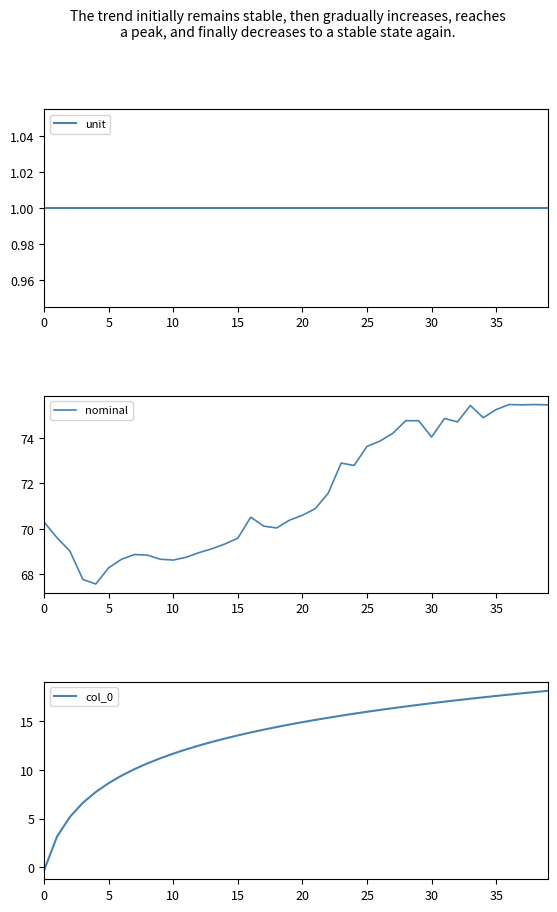

Rank the series at 38 from lowest to highest value.

unit, col_0, nominal